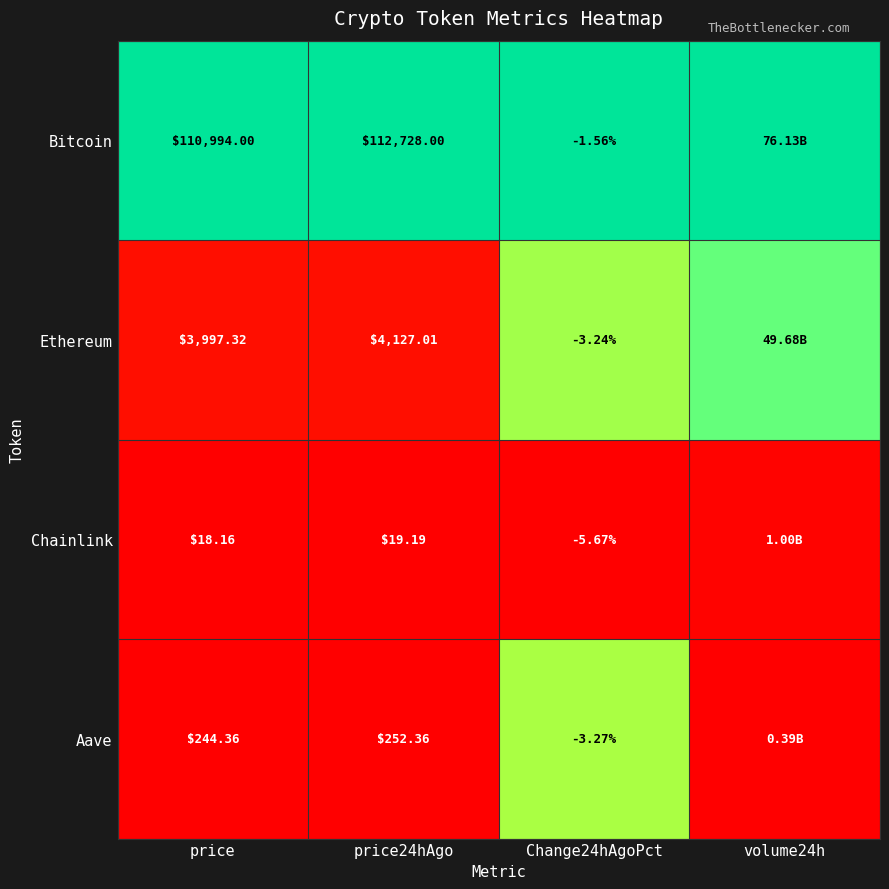

Is the value of Chainlink at price greater than the value of Bitcoin at price?

No